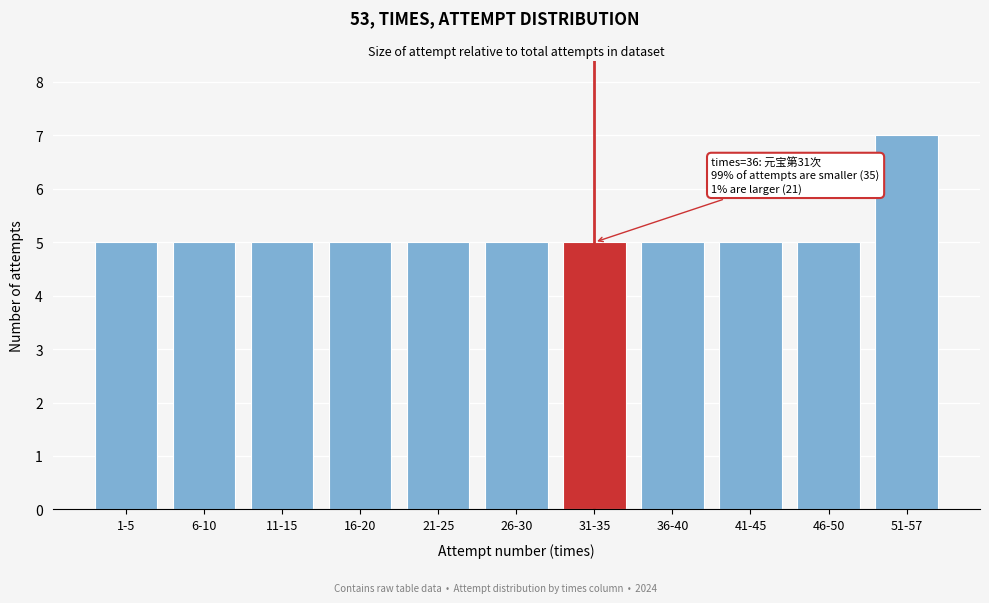

Reading right to left, extract all data points from this chart.

7	5	5	5	5	5	5	5	5	5	5